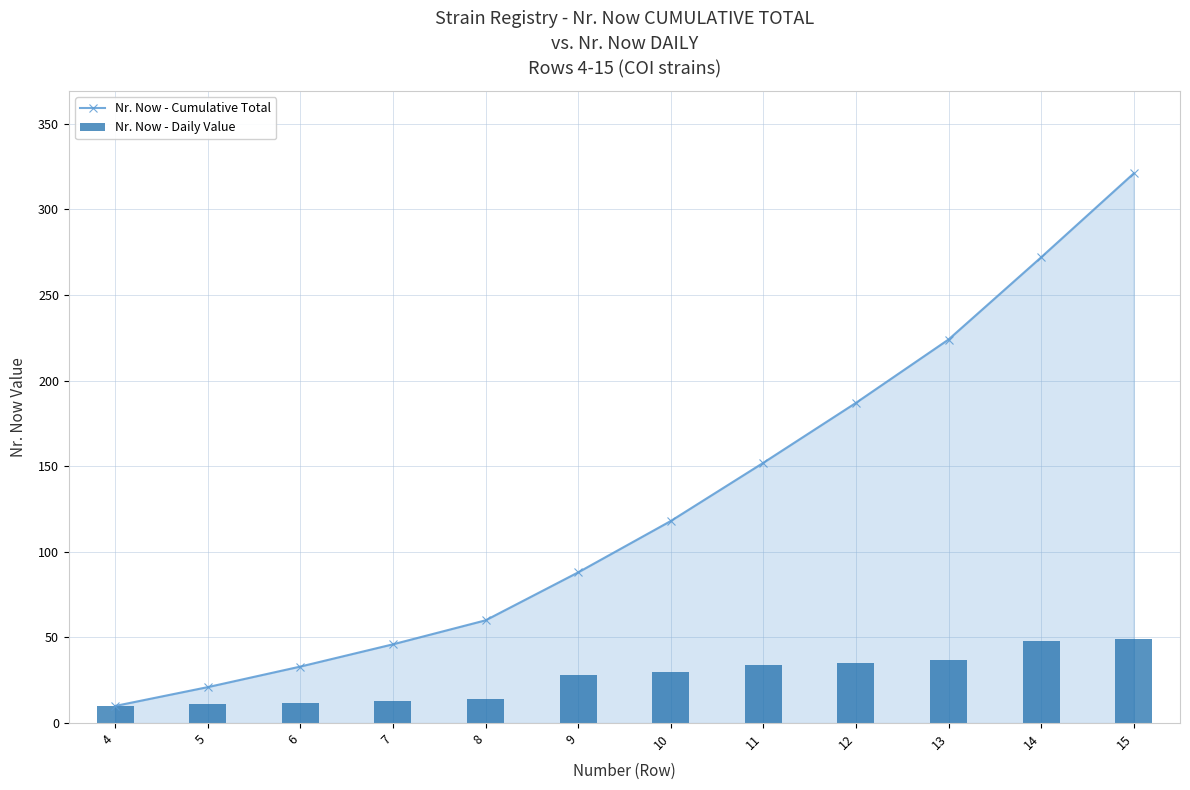

What is the value of the Nr. Now - Daily Value bar at the 4th from the left?

13